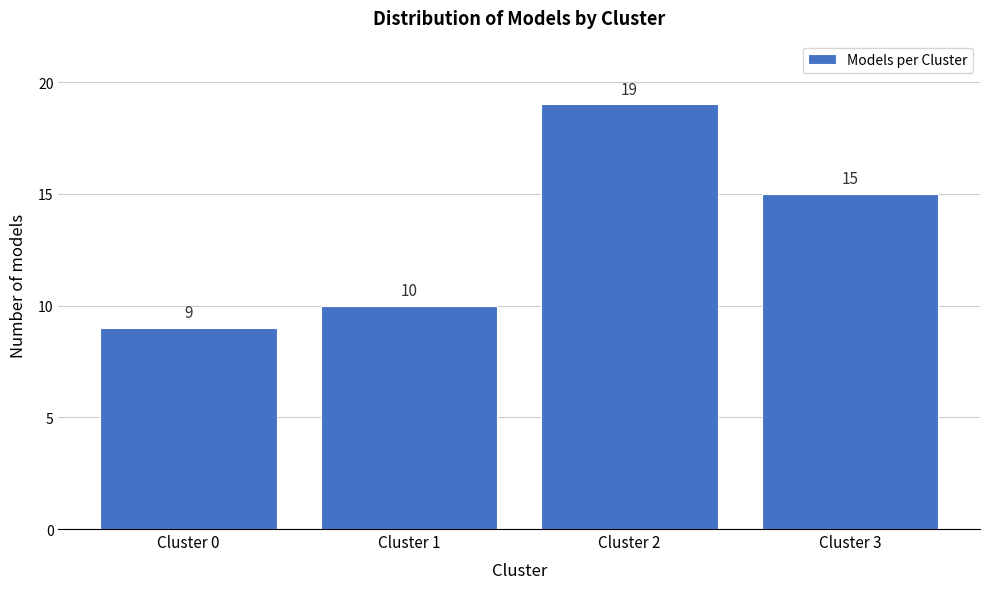

Reading left to right, transcribe all the data shown in this chart.

9	10	19	15